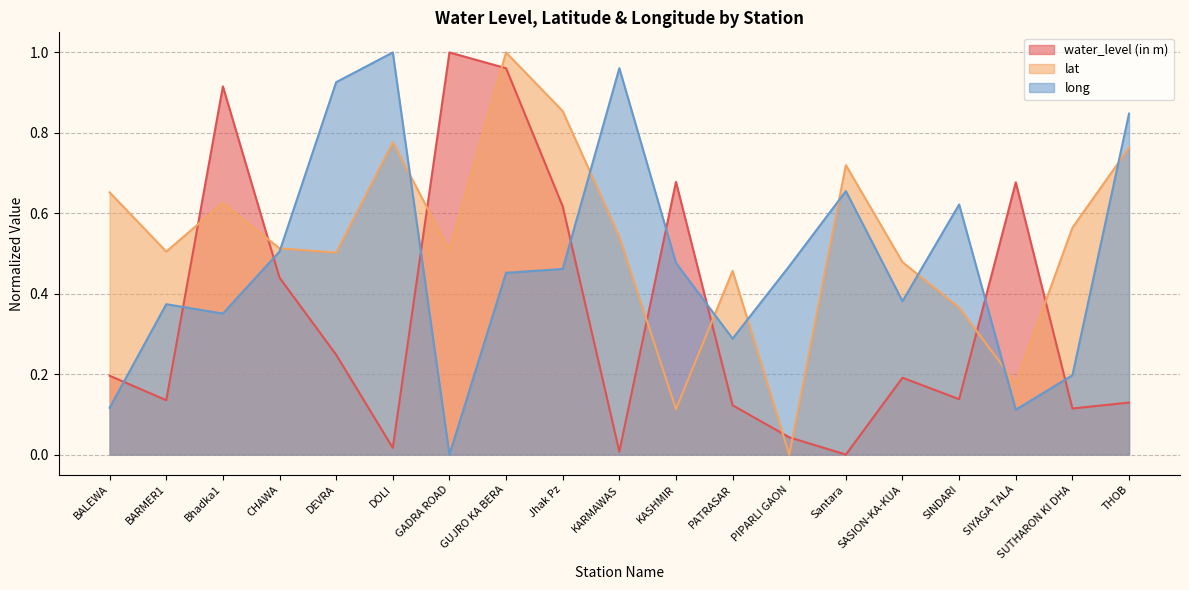

Reading left to right, what are all the values shown in this chart?

water_level (in m): BALEWA=0.2	BARMER1=0.1	Bhadka1=0.9	CHAWA=0.4	DEVRA=0.2	DOLI=0.0	GADRA ROAD=1.0	GUJRO KA BERA=1.0	Jhak Pz=0.6	KARMAWAS=0.0	KASHMIR=0.7	PATRASAR=0.1	PIPARLI GAON=0.0	Santara=0.0	SASION-KA-KUA=0.2	SINDARI=0.1	SIYAGA TALA=0.7	SUTHARON KI DHA=0.1	THOB=0.1
lat: BALEWA=0.7	BARMER1=0.5	Bhadka1=0.6	CHAWA=0.5	DEVRA=0.5	DOLI=0.8	GADRA ROAD=0.5	GUJRO KA BERA=1.0	Jhak Pz=0.9	KARMAWAS=0.5	KASHMIR=0.1	PATRASAR=0.5	PIPARLI GAON=0.0	Santara=0.7	SASION-KA-KUA=0.5	SINDARI=0.4	SIYAGA TALA=0.2	SUTHARON KI DHA=0.6	THOB=0.8
long: BALEWA=0.1	BARMER1=0.4	Bhadka1=0.4	CHAWA=0.5	DEVRA=0.9	DOLI=1.0	GADRA ROAD=0.0	GUJRO KA BERA=0.5	Jhak Pz=0.5	KARMAWAS=1.0	KASHMIR=0.5	PATRASAR=0.3	PIPARLI GAON=0.5	Santara=0.7	SASION-KA-KUA=0.4	SINDARI=0.6	SIYAGA TALA=0.1	SUTHARON KI DHA=0.2	THOB=0.8